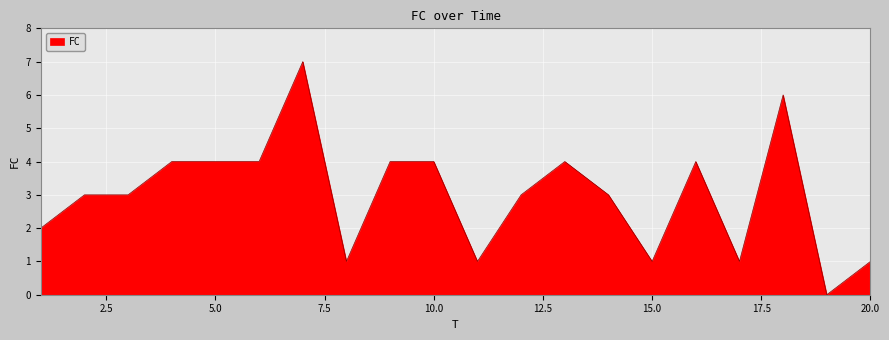

What is the difference between the maximum and minimum values?

7